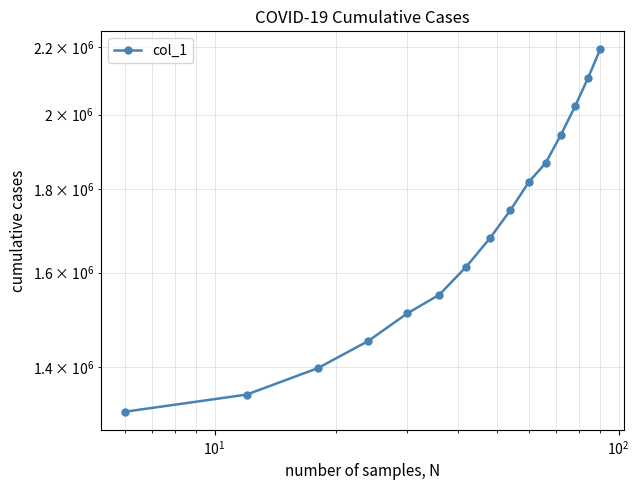

What is the value of the 13th point from the left?

2022881.6